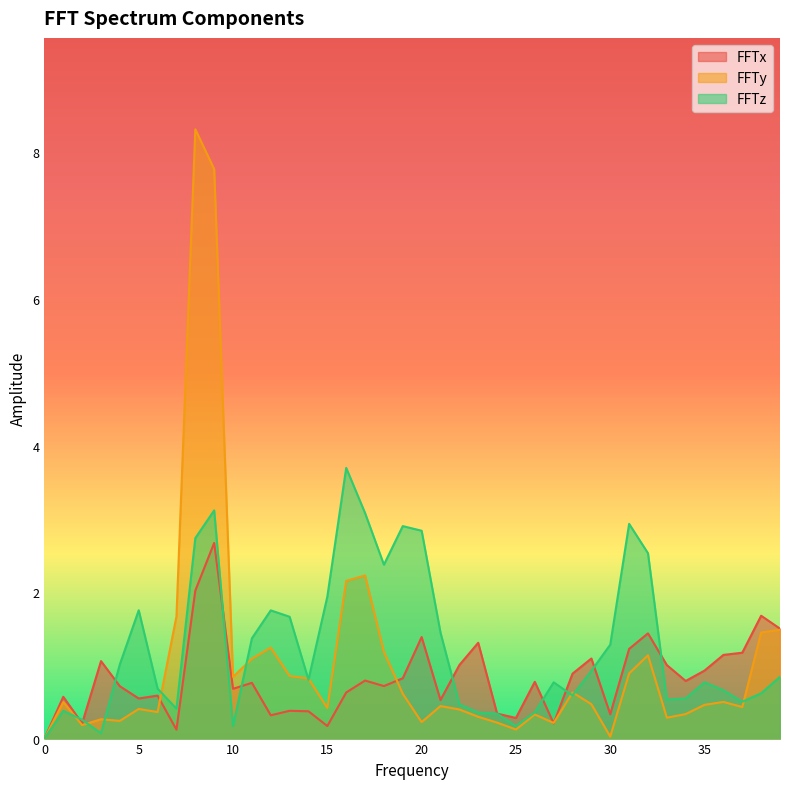

Is it true that FFTx equals 1.7 at 38?

True